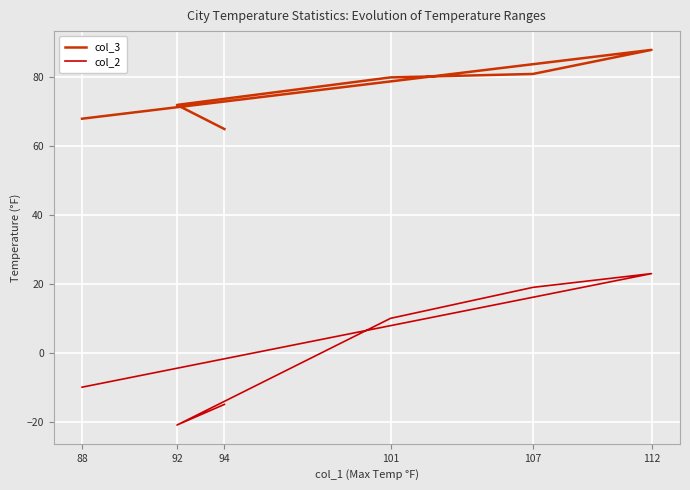

At which category does col_3 reach its first local peak?

112